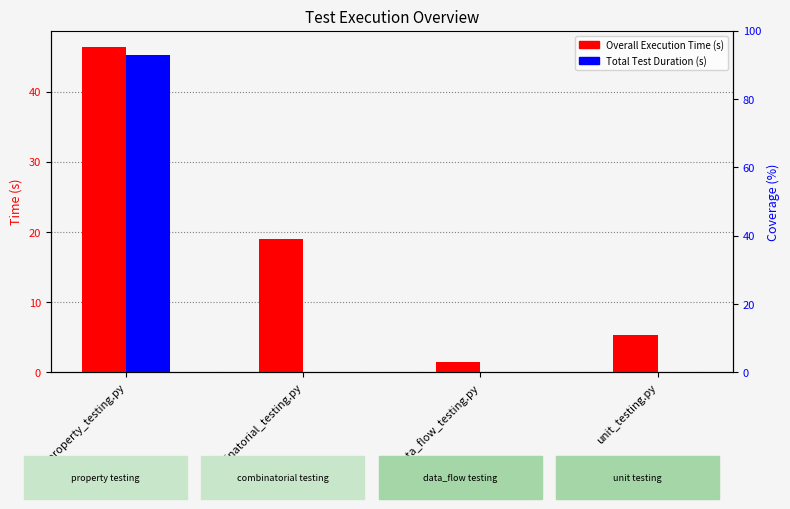

Which series has the largest range (max minus min)?

Total Test Duration (s)